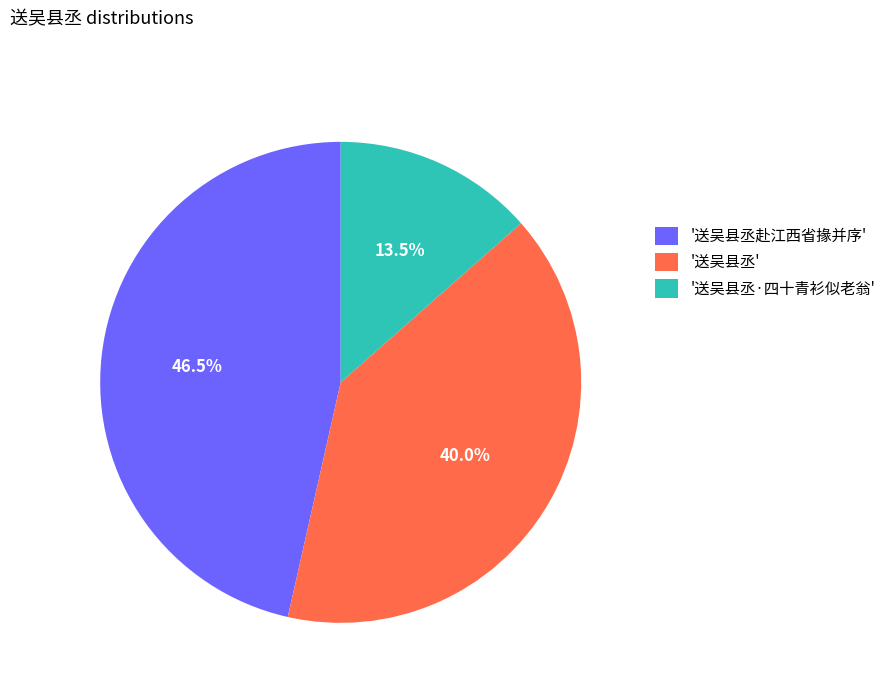

What percentage is NOT represented by '送吴县丞·四十青衫似老翁'?

86.5%